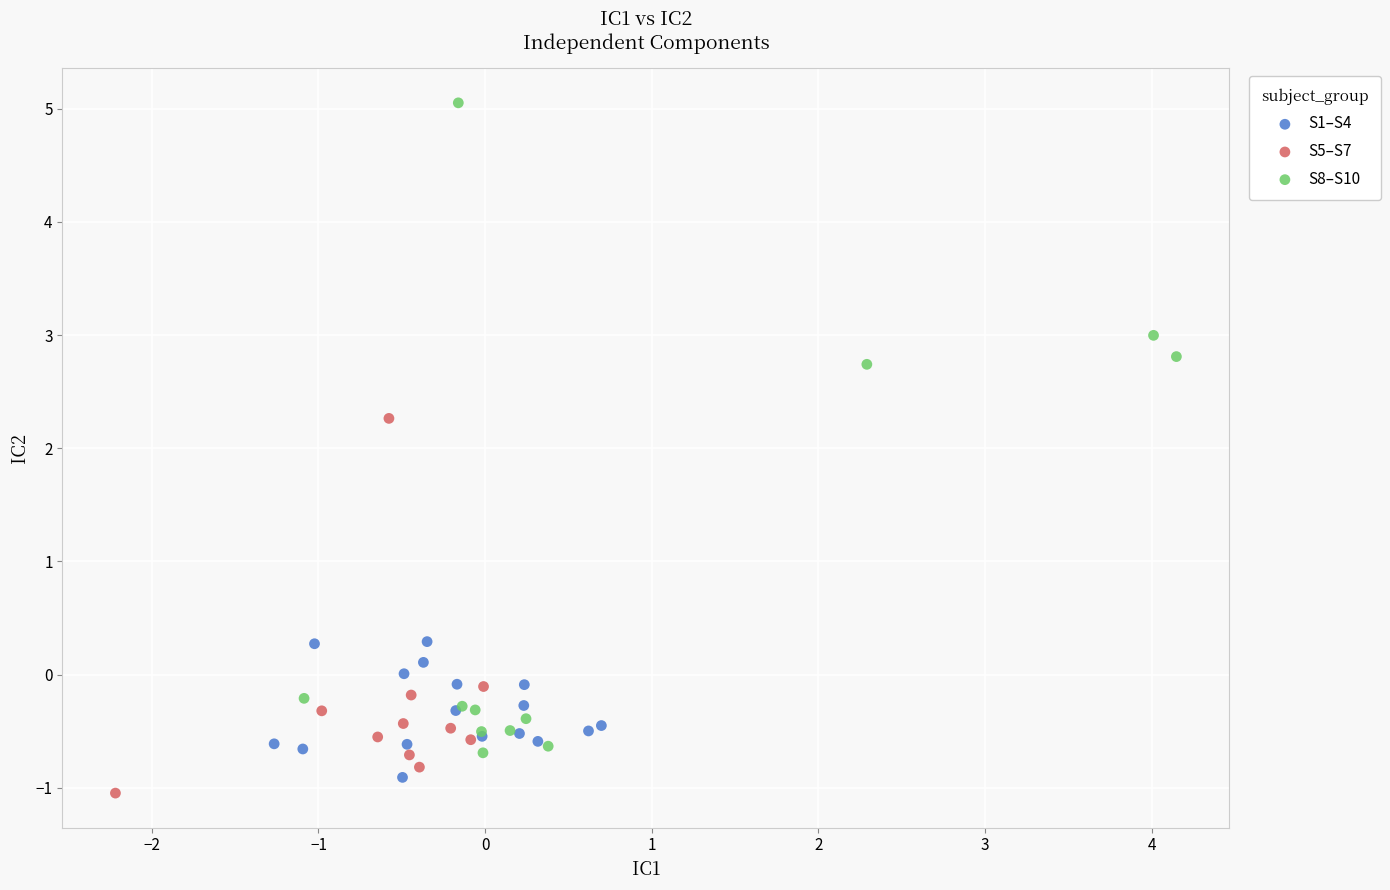

Which series has the widest spread of Y values?

S8–S10